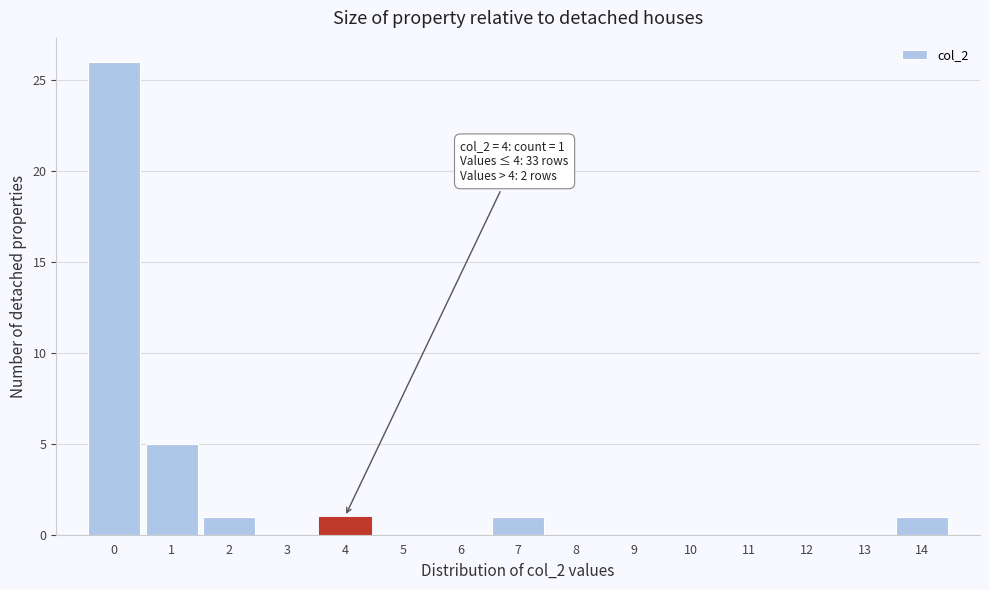

Over which range of the x-axis is the bar tallest?

-0.5 to 0.5